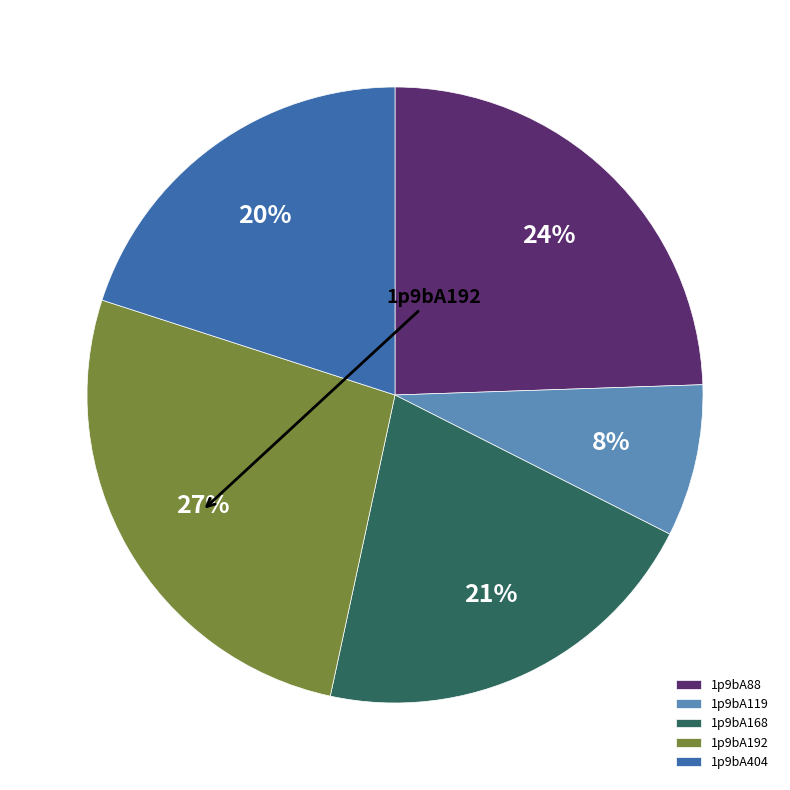

Approximately how many times larger is the value at 1p9bA119 compared to 1p9bA404?

0.4